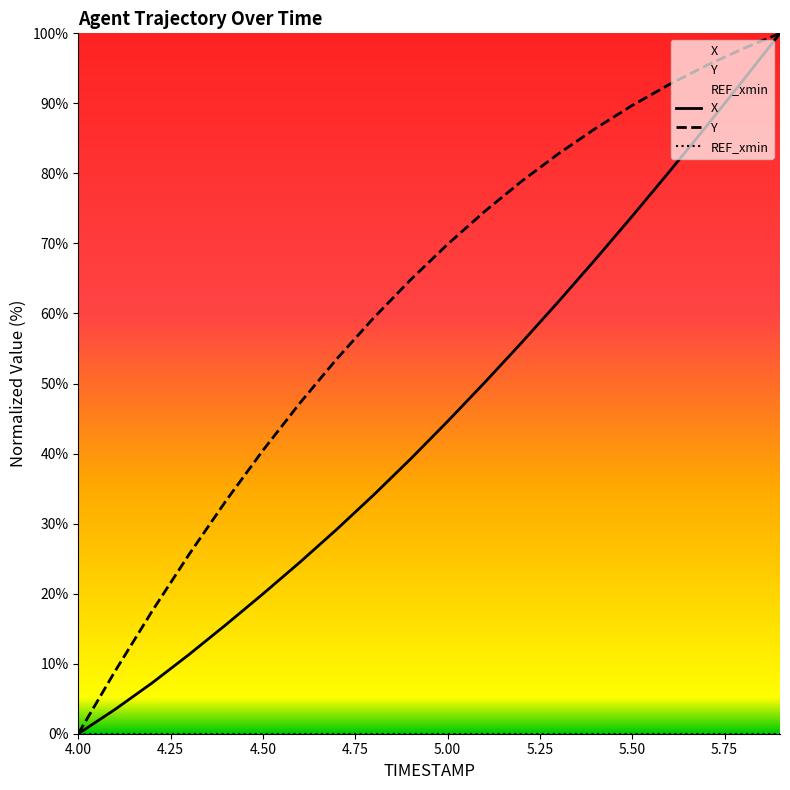

What is the maximum value shown in the chart?

100.0